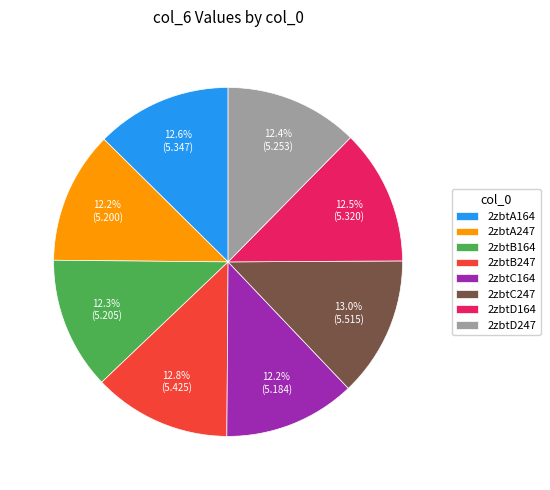

What is the ratio of the value at 2zbtC247 to the value at 2zbtB164?

1.1